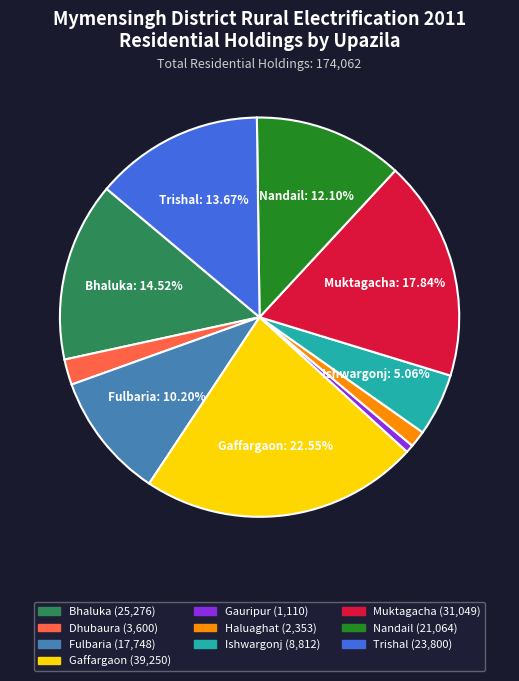

Is Dhubaura the majority of the pie?

No